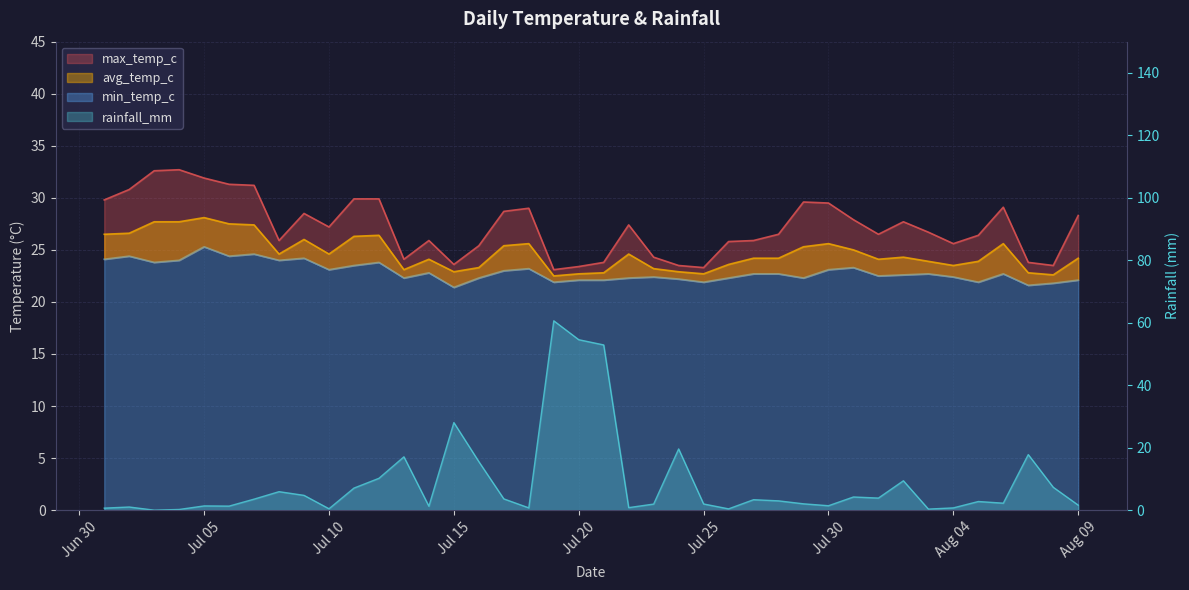

Which series changed the most between 2024-07-22 and 2024-07-26?

max_temp_c